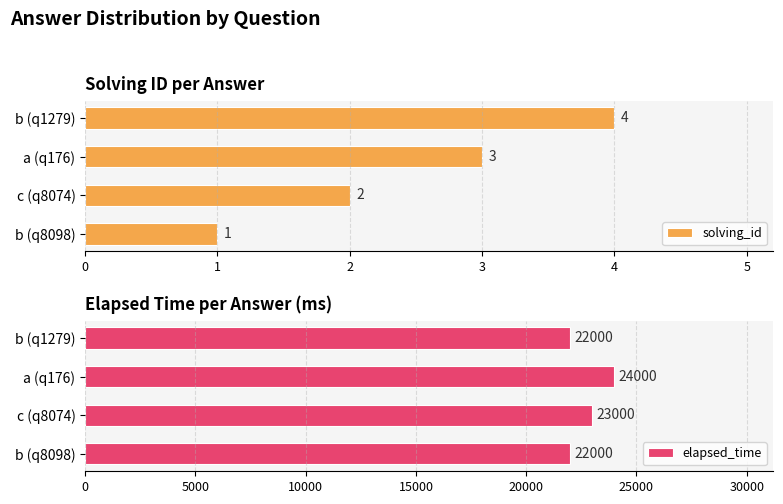

True or false: elapsed_time has a value of 15382 at b (q1279).

False